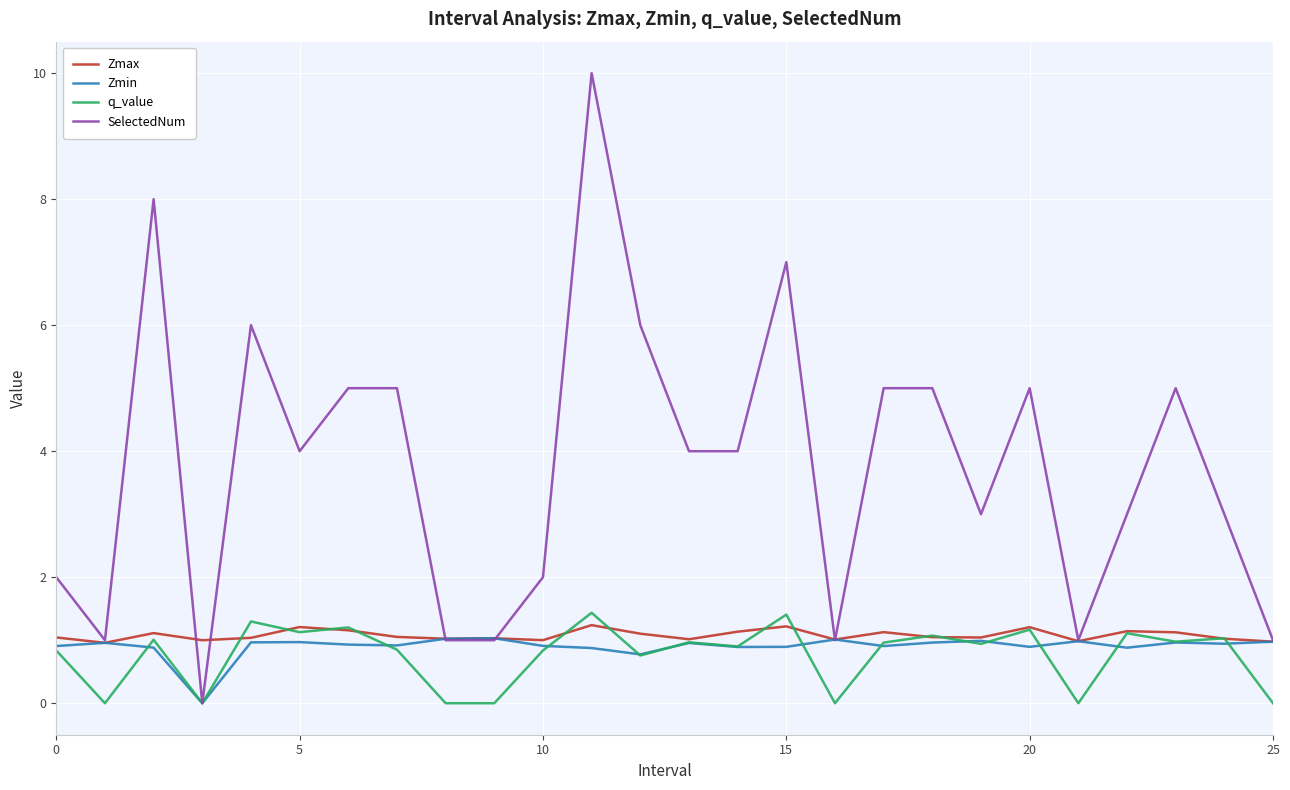

Which series has the widest spread of values?

SelectedNum